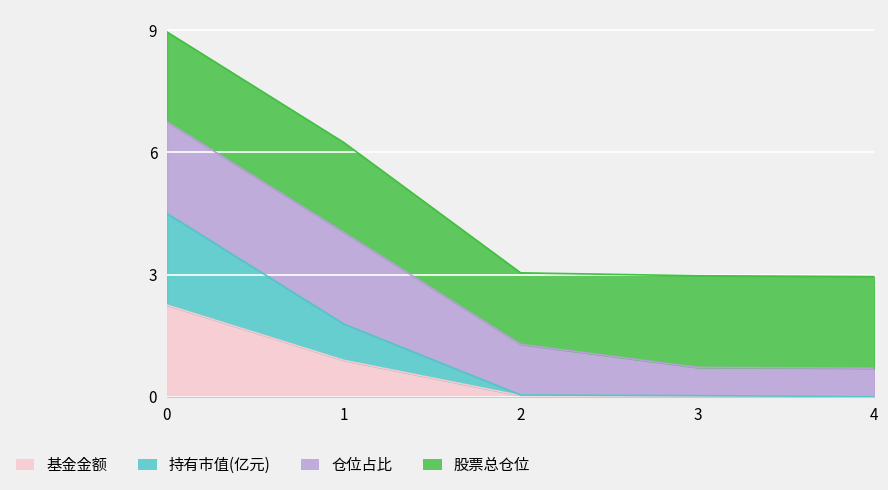

True or false: 持有市值(亿元) and 基金金额 intersect in this chart.

False